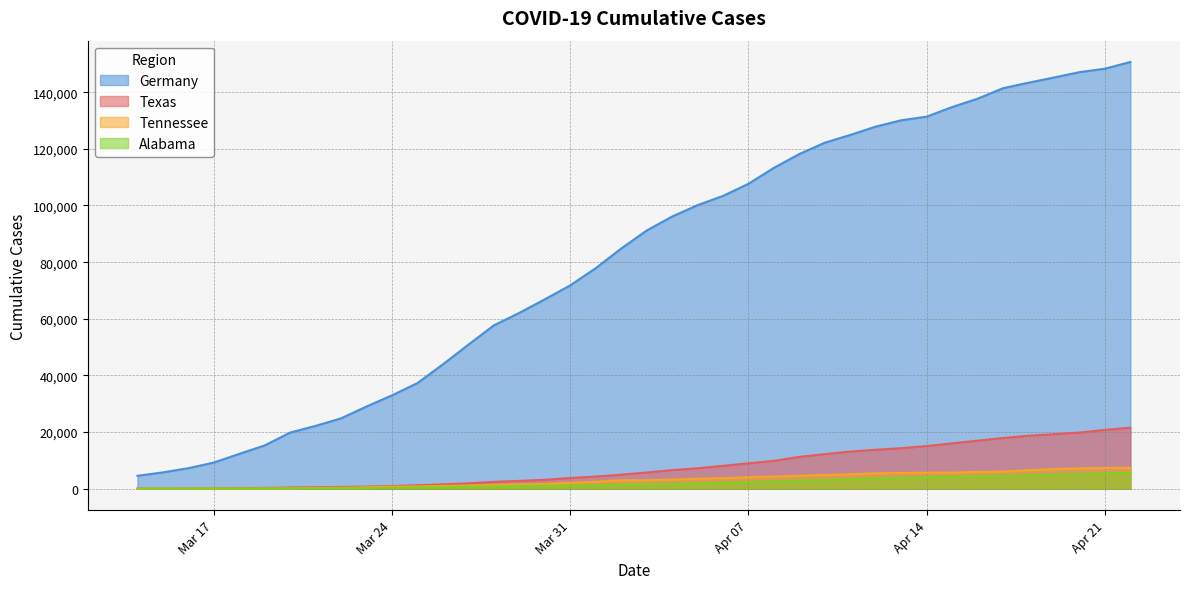

The value of Texas at 2020-04-18 is 8279. True or false?

False